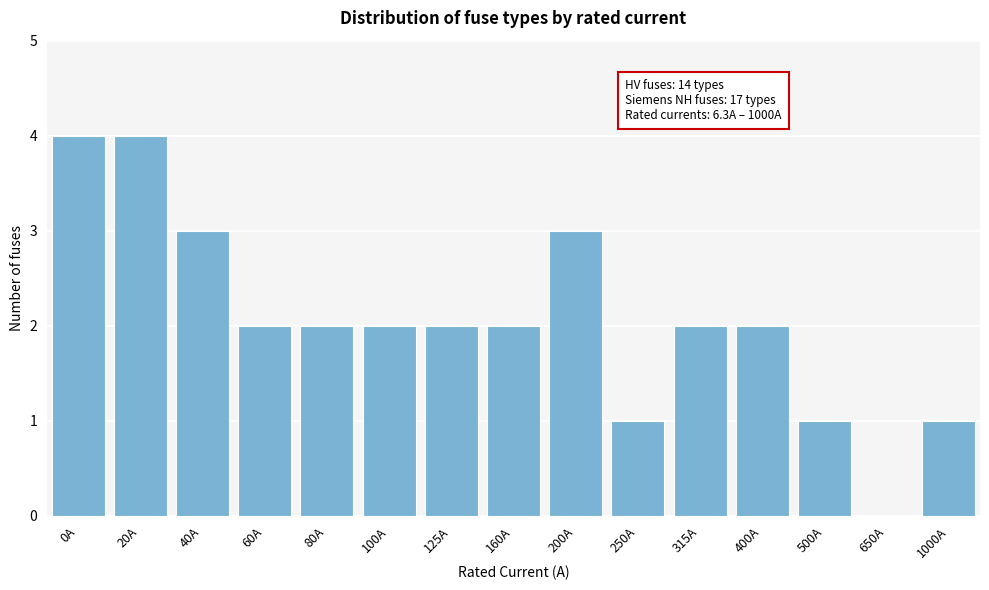

Reading left to right, what are all the values shown in this chart?

0A=4	20A=4	40A=3	60A=2	80A=2	100A=2	125A=2	160A=2	200A=3	250A=1	315A=2	400A=2	500A=1	650A=0	1000A=1